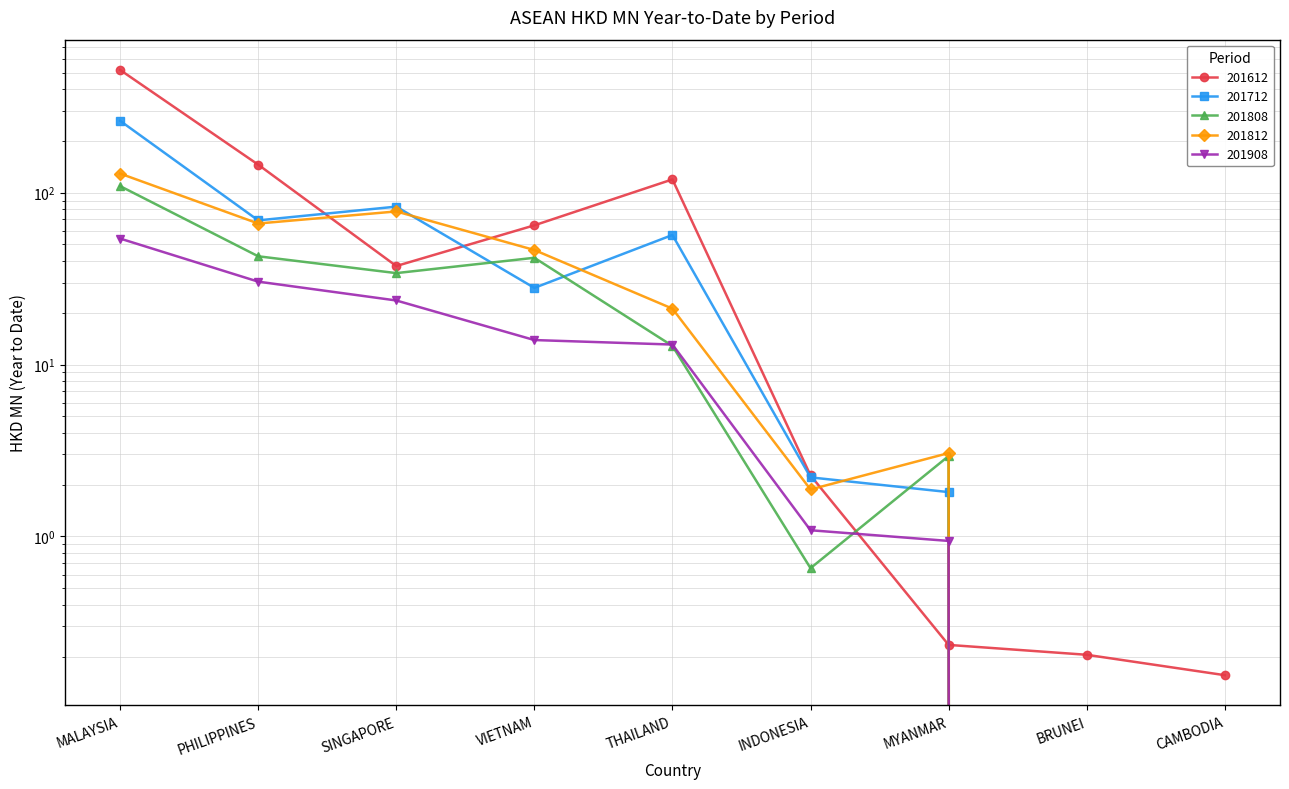

At how many categories does at least one series exceed 301?

1